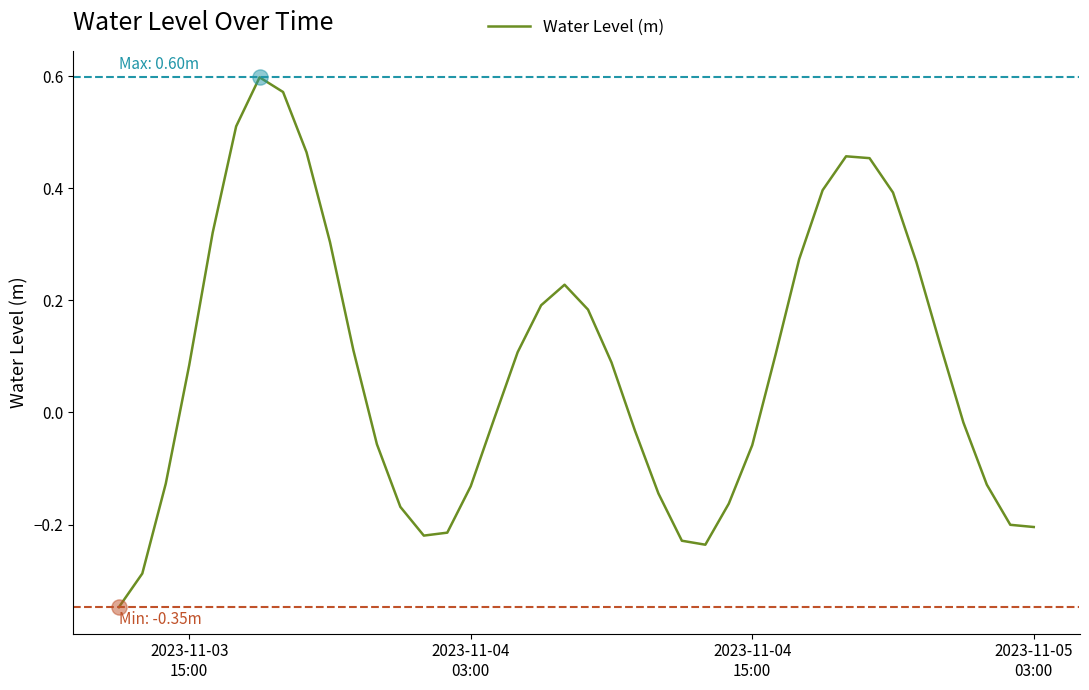

What is the difference between the maximum and minimum values?

0.9